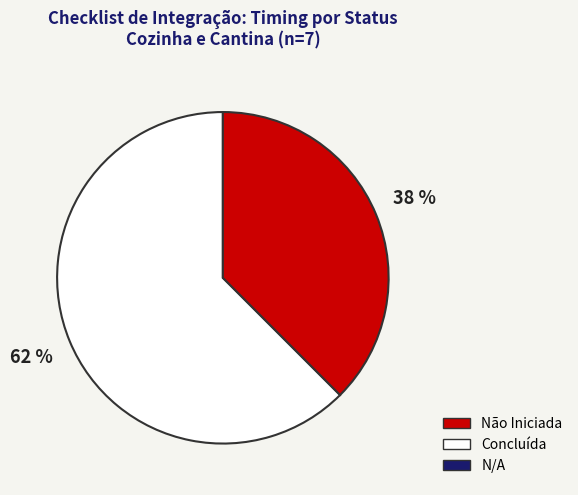

Is there a majority slice in this chart?

Yes